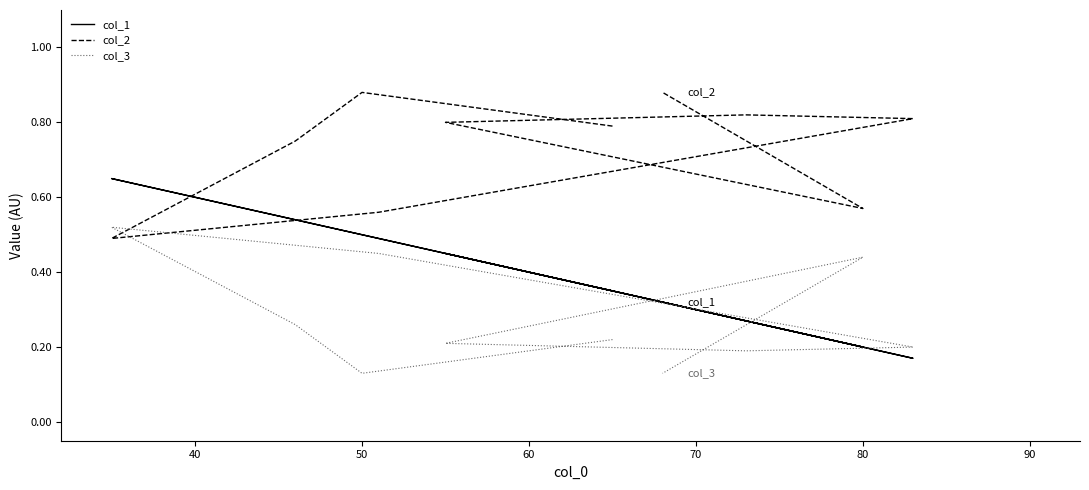

Which has a higher value, 40 or 50?

50